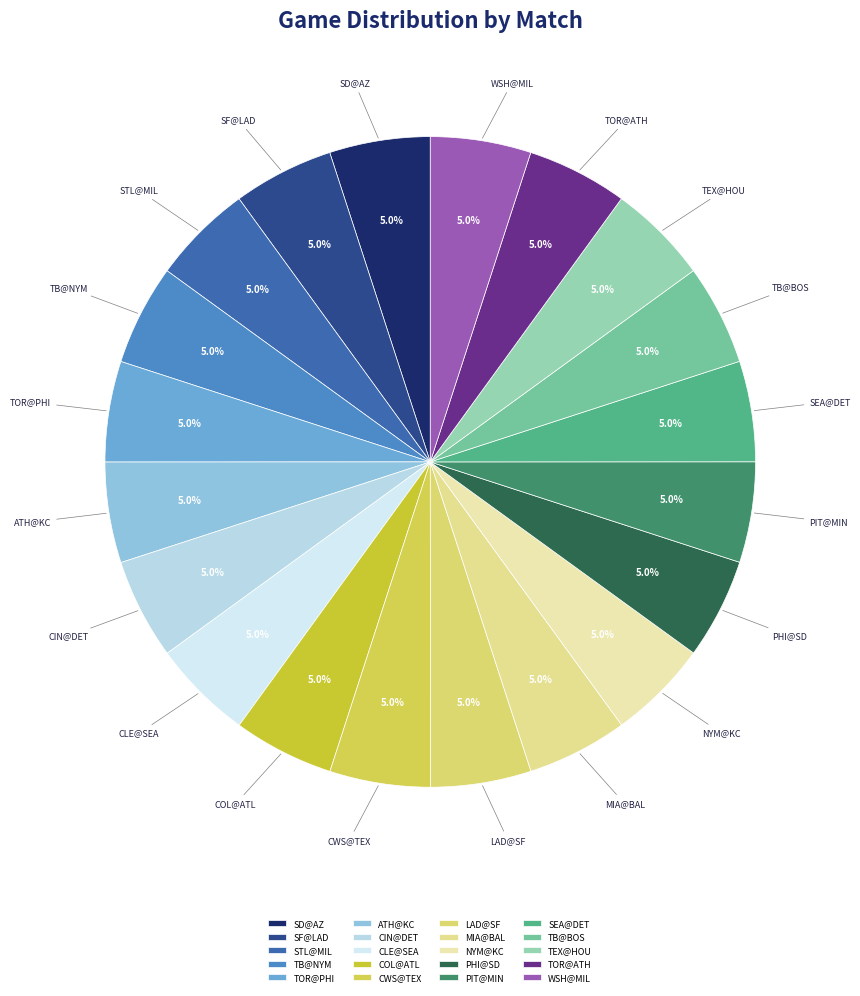

Approximately how many times larger is the value at STL@MIL compared to ATH@KC?

1.0